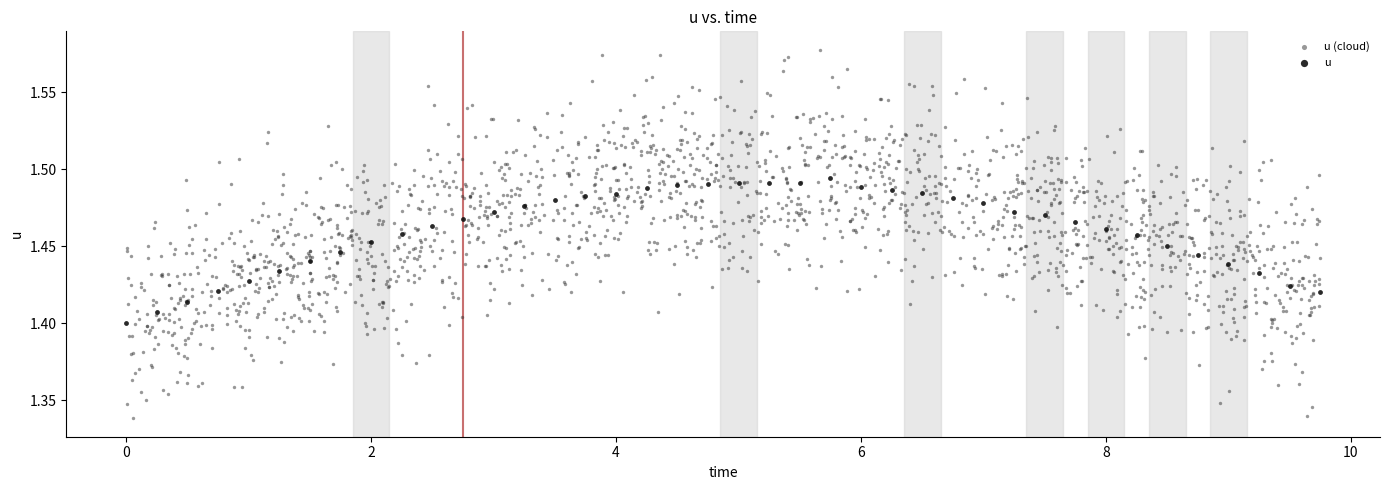

Which series has the widest spread of Y values?

u (cloud)